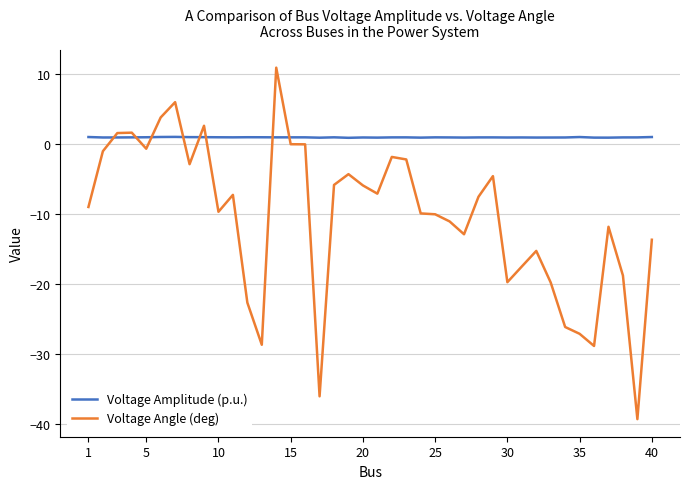

True or false: Voltage Angle (deg) and Voltage Amplitude (p.u.) intersect in this chart.

True